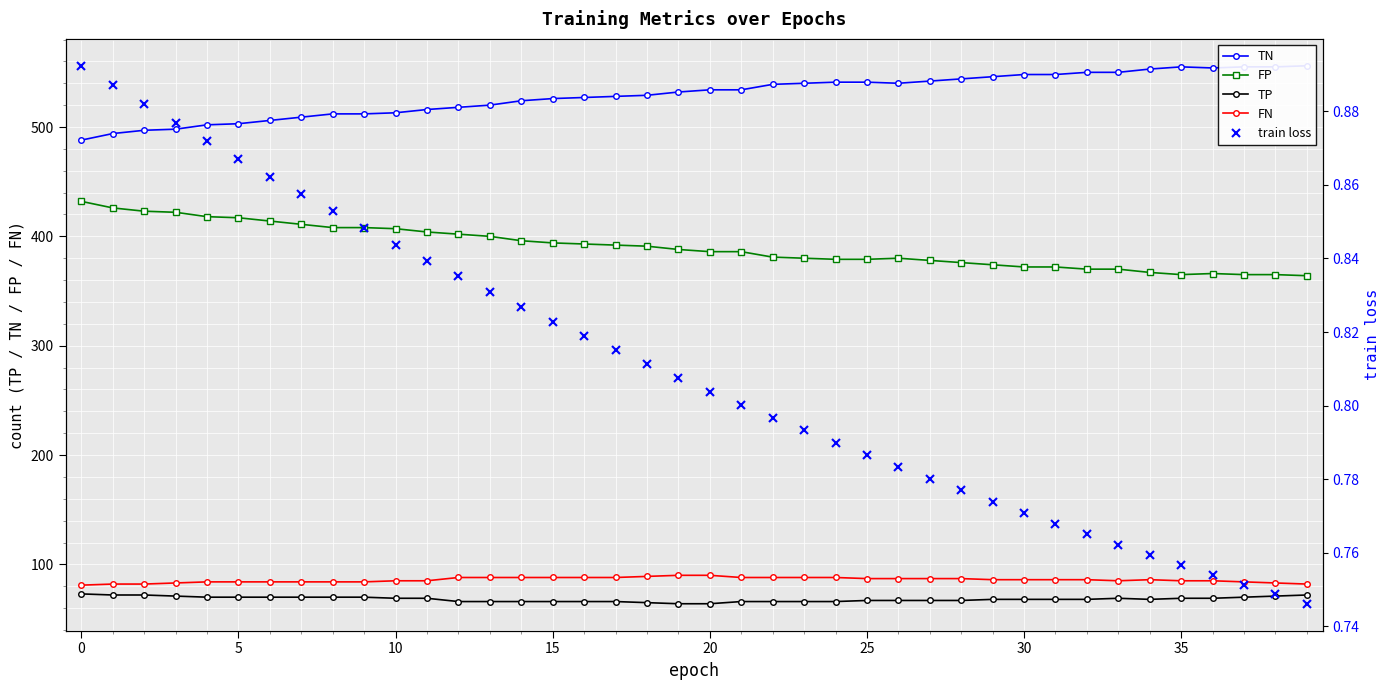

Which category has the highest value across all series?

39